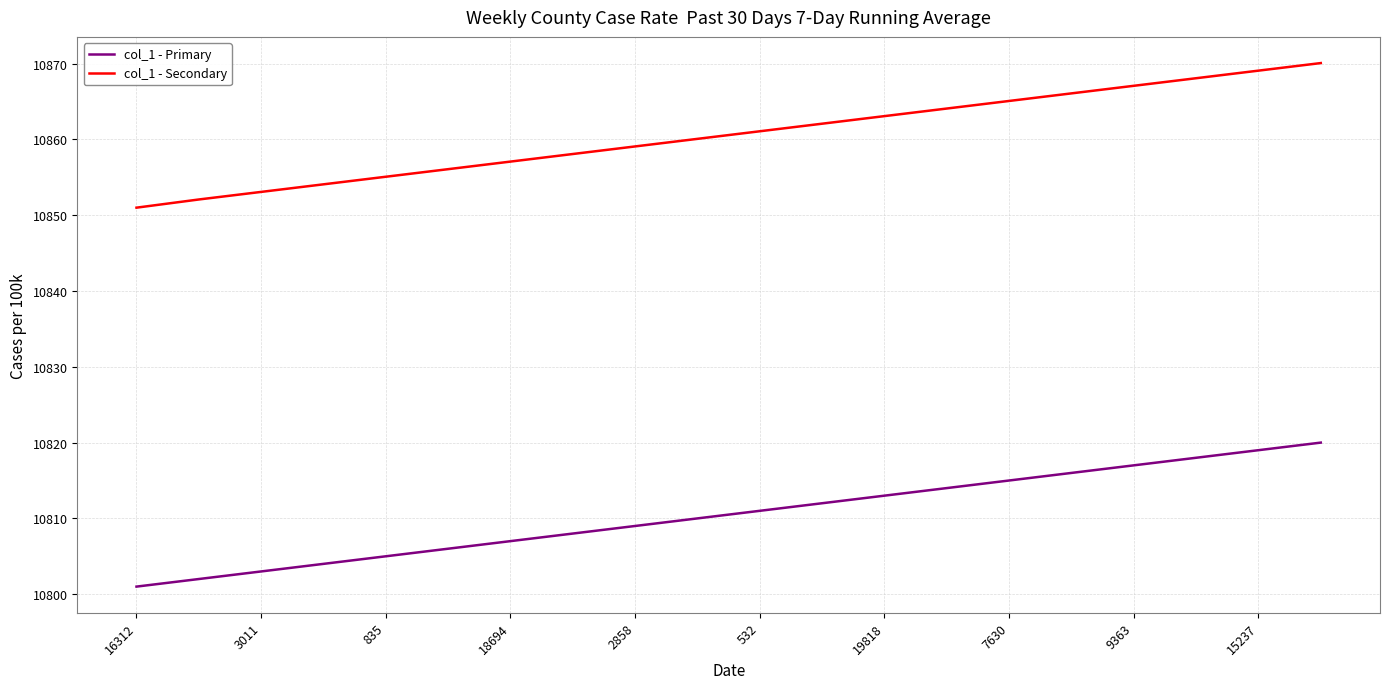

Which series has the largest total across all categories?

col_1 - Secondary